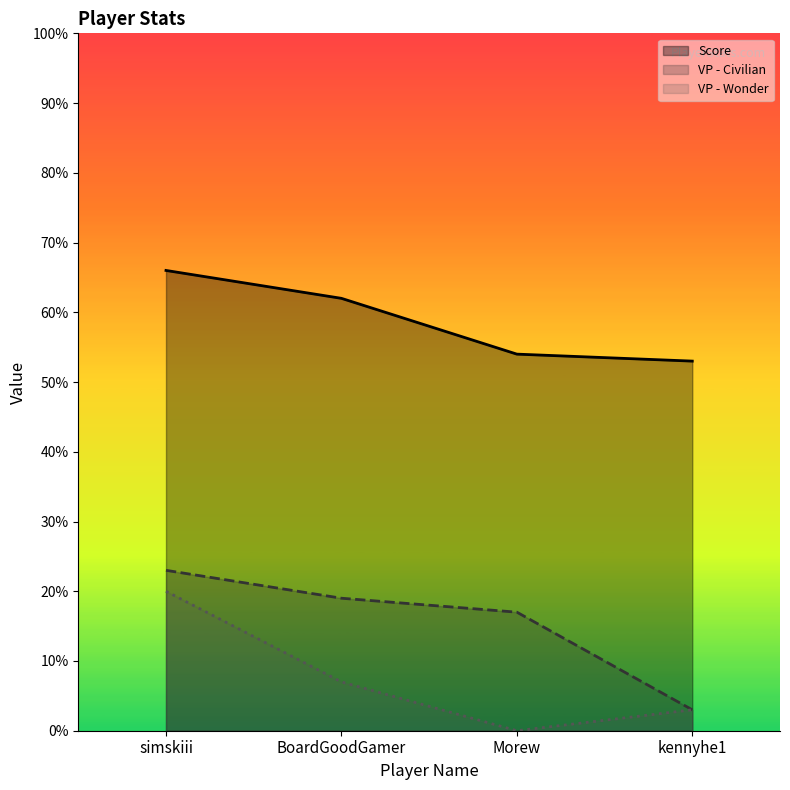

True or false: VP - Wonder and Score cross at least once.

False